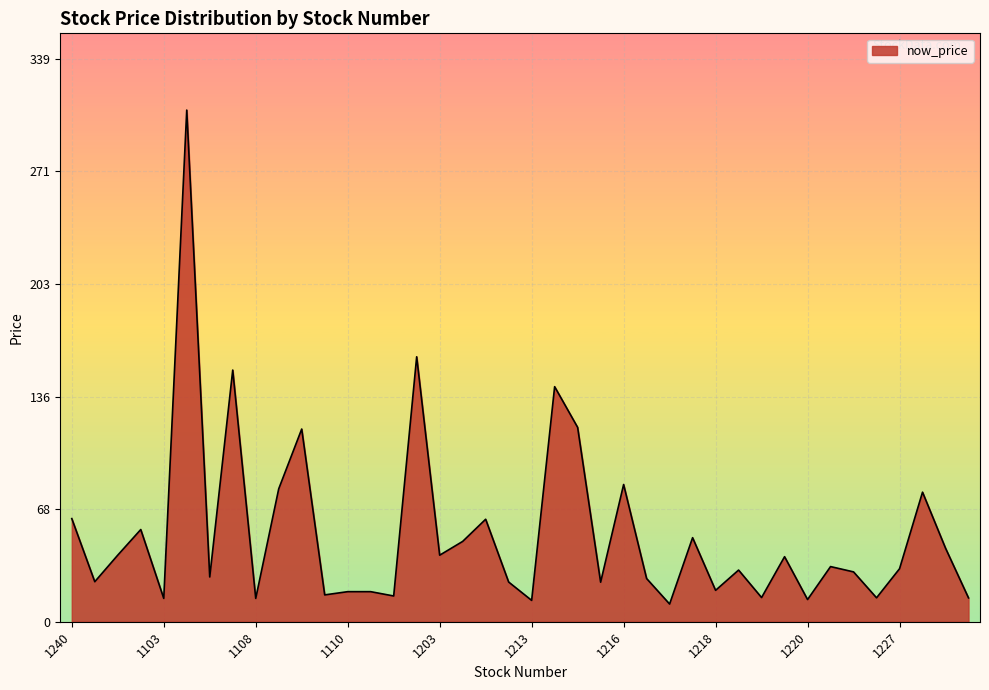

Does the chart display data point markers on the line(s)?

No